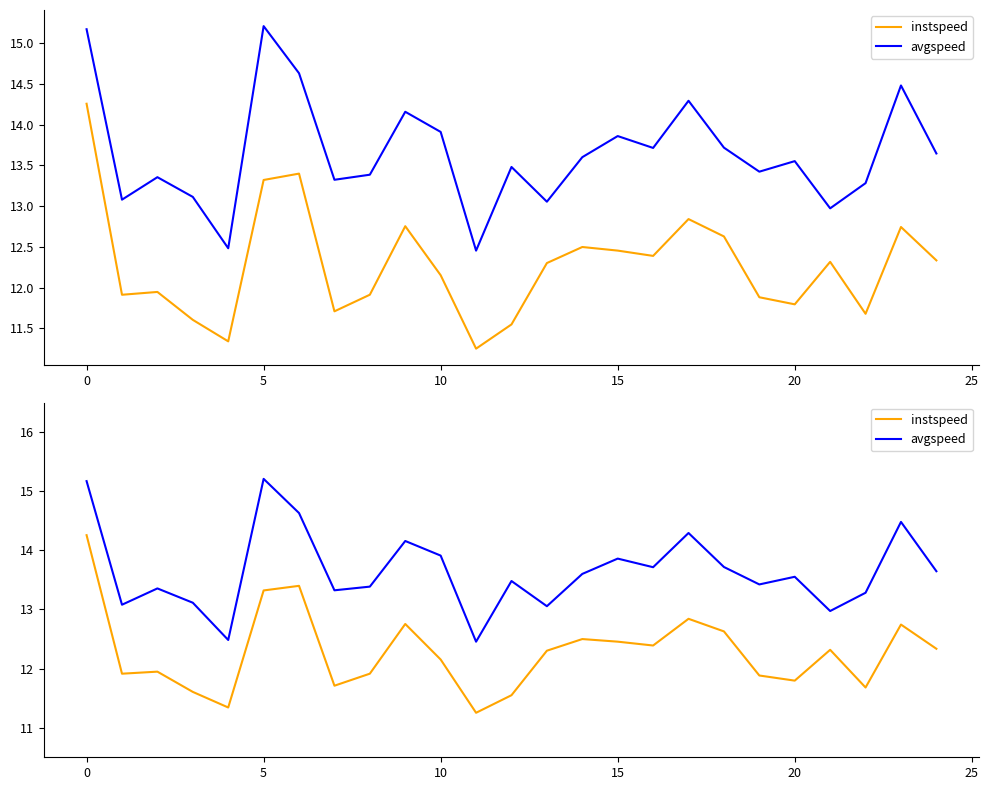

How many interior local peaks does the instspeed series have?

7